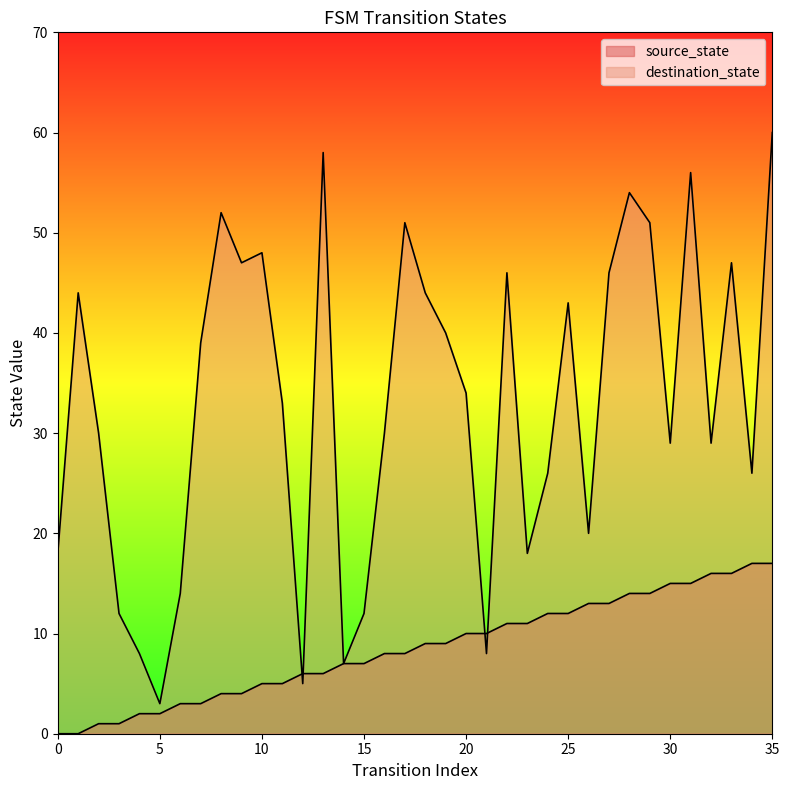

Which series changed the most between 3 and 6?

source_state